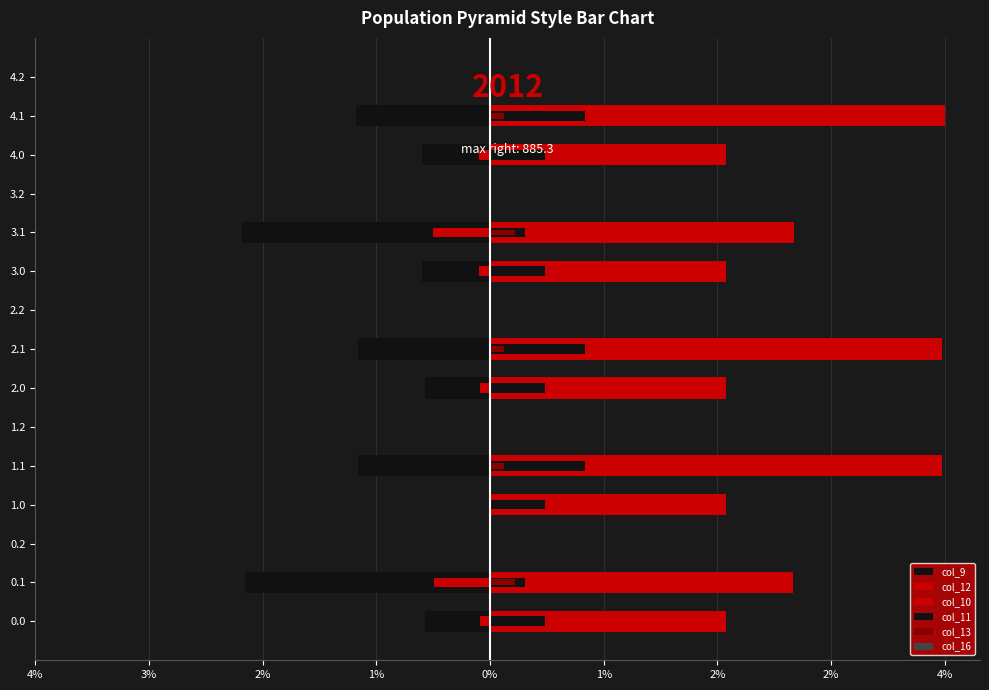

True or false: col_13 has a value of 79.6 at 0.1.

False